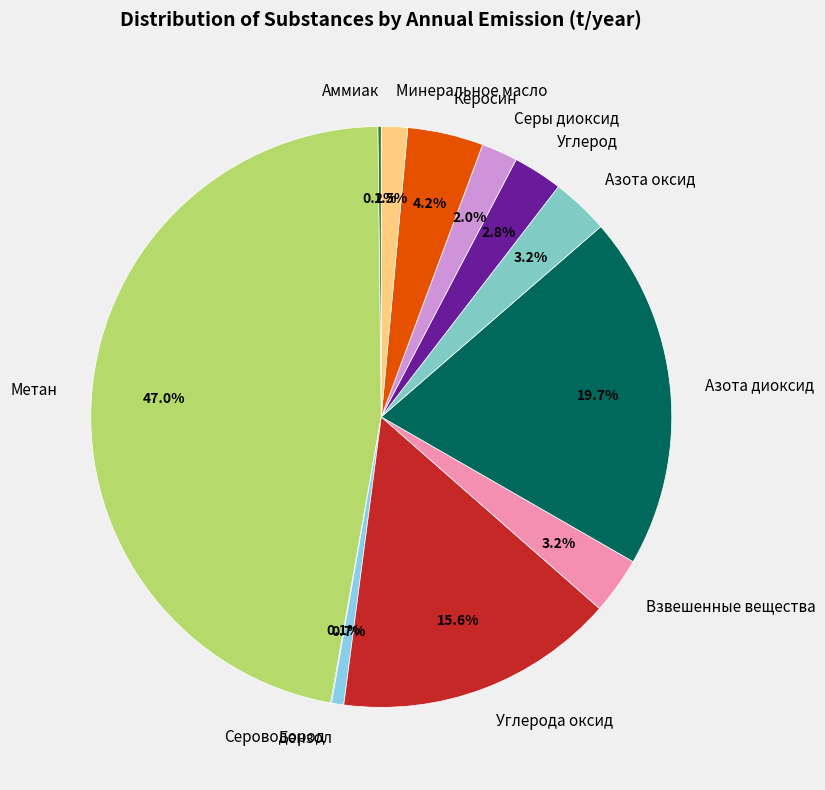

Is the sum of Углерода оксид and Взвешенные вещества greater than half?

No